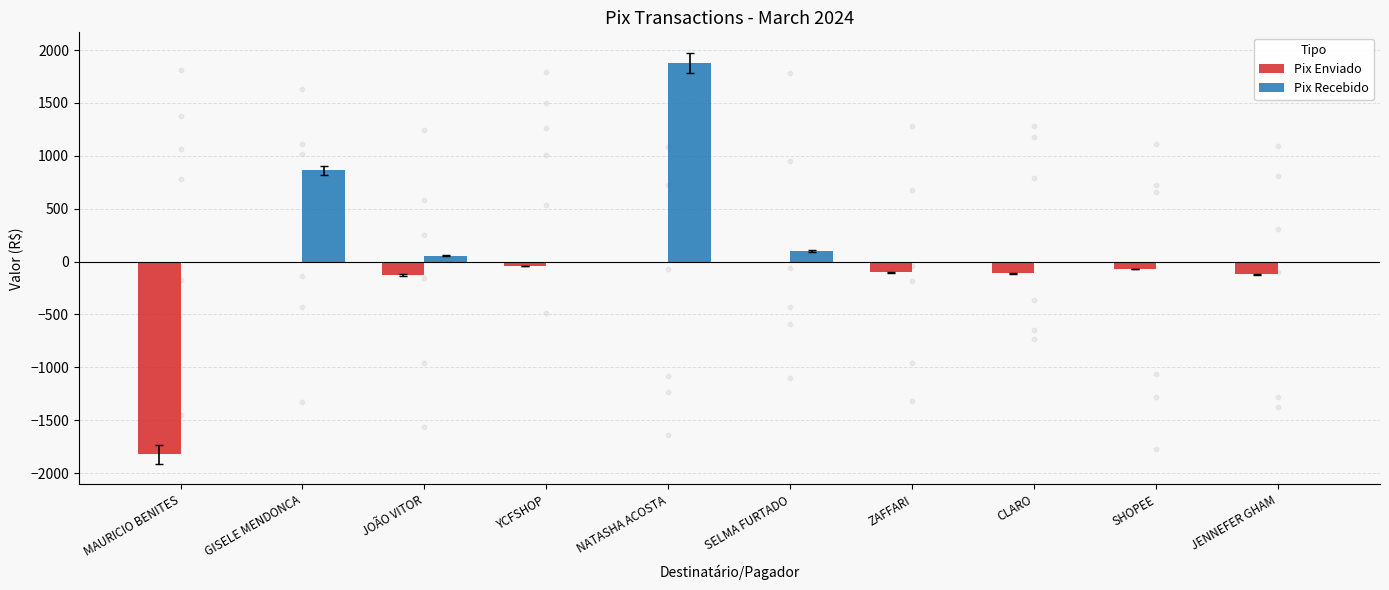

What is the total value across all series at CLARO?

-110.6